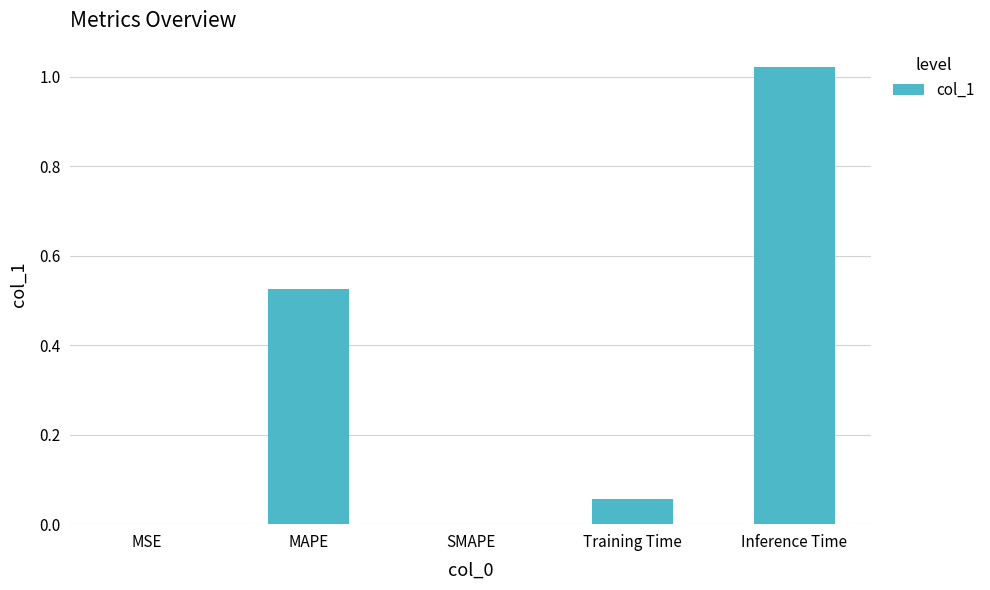

The chart shows a value of 0.8 at MAPE. True or false?

False